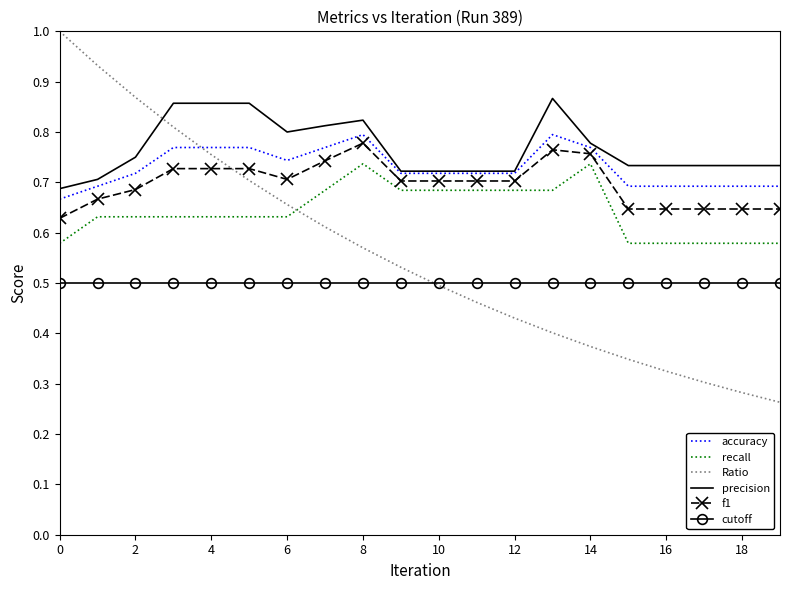

What are all the series names shown in the legend?

accuracy, recall, Ratio, precision, f1, cutoff